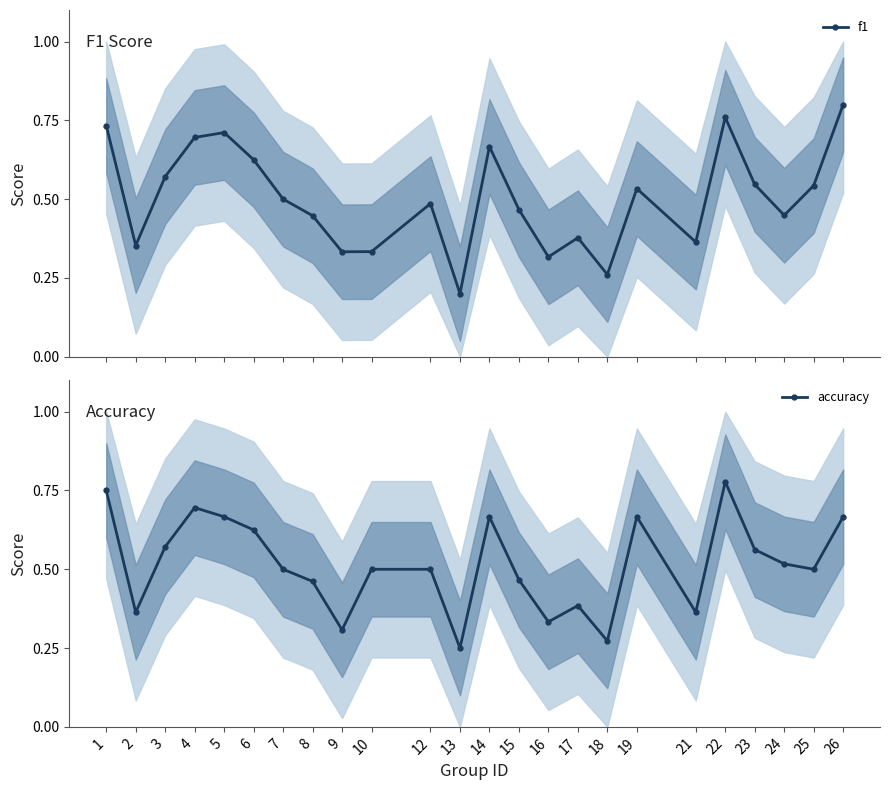

What is the highest value of the accuracy series?

0.8